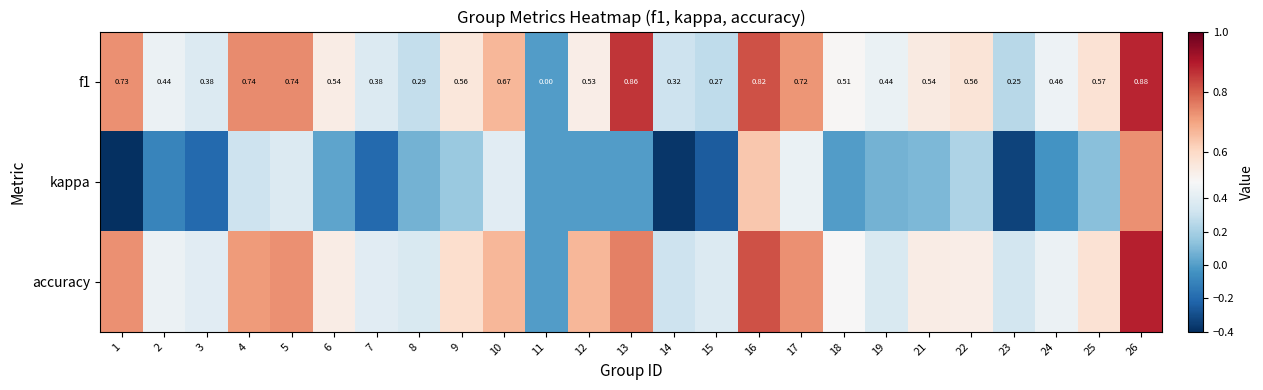

Which category has the lowest value across all series?

1